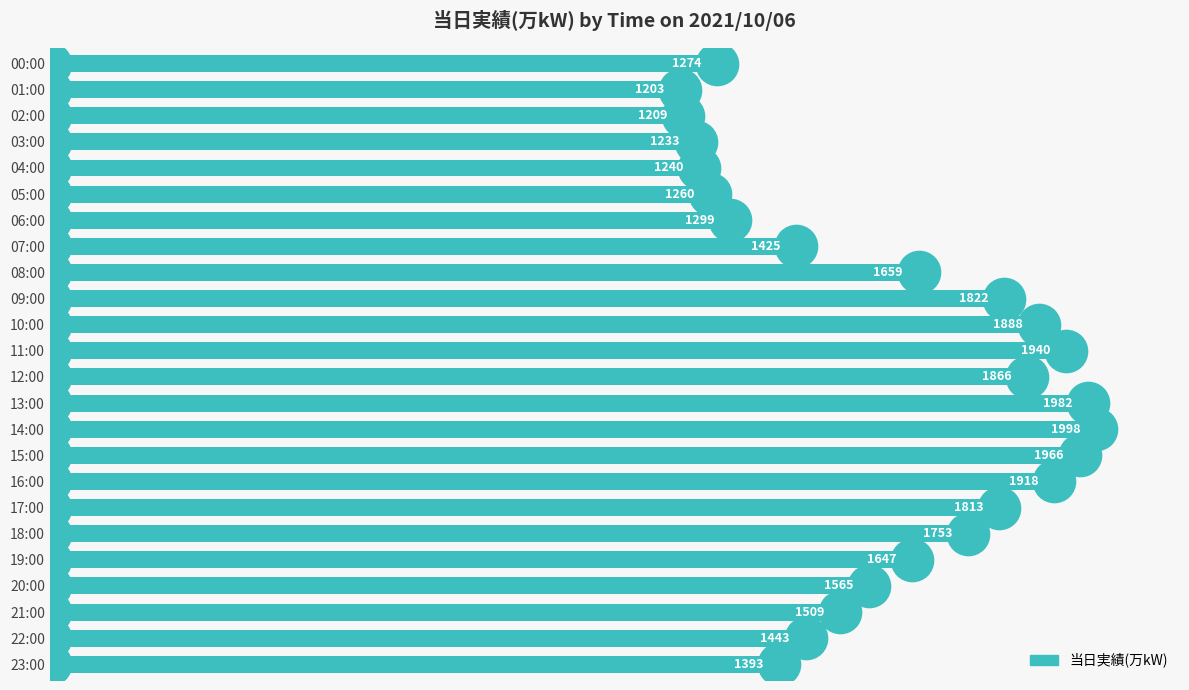

What position from the bottom is 01:00?

23